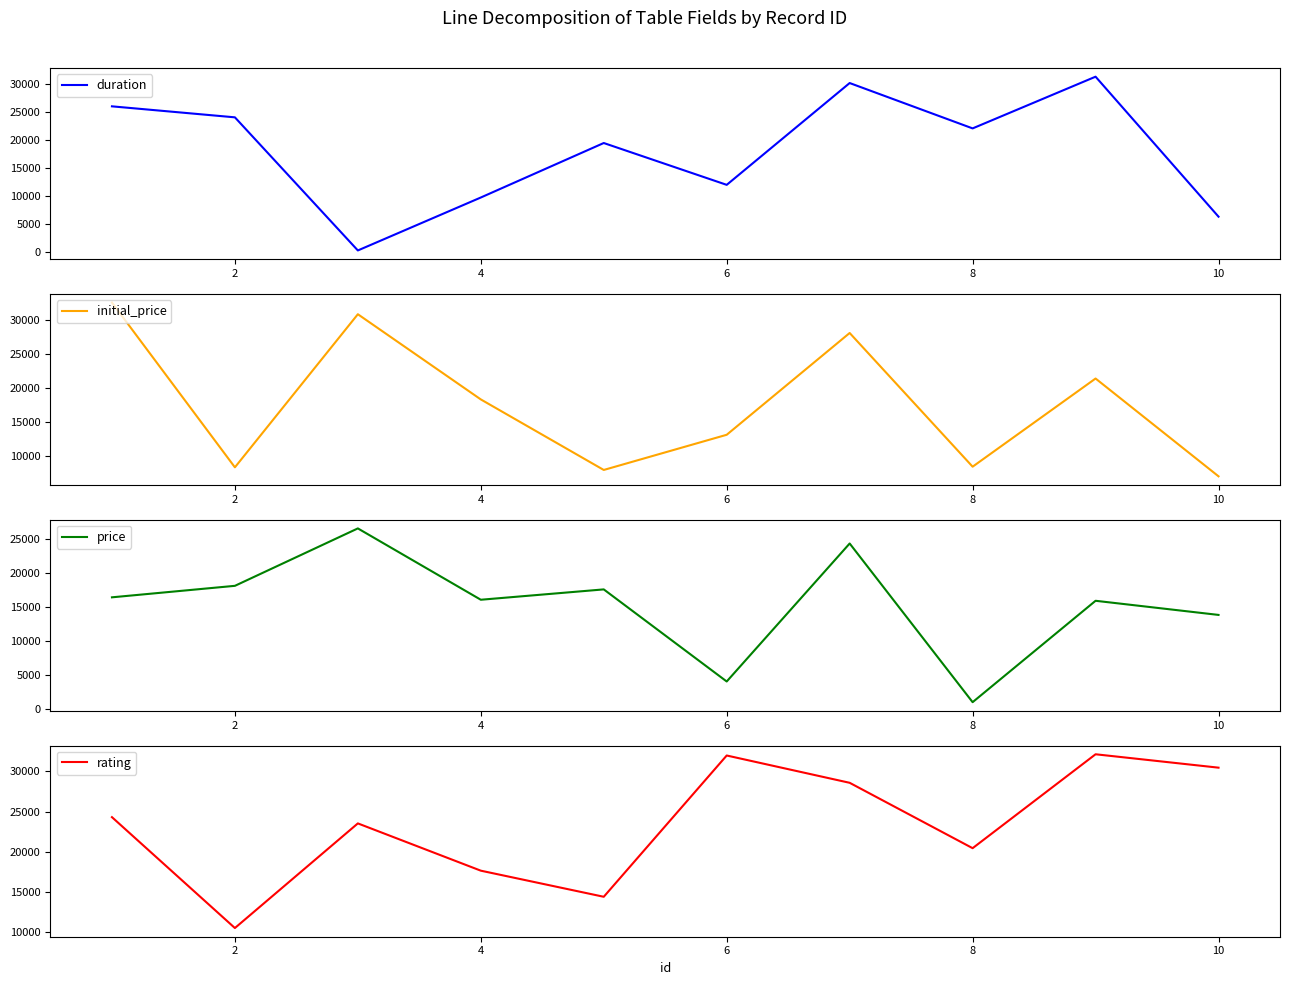

What is the sum of the rating values at 12 and 6?

46231.0